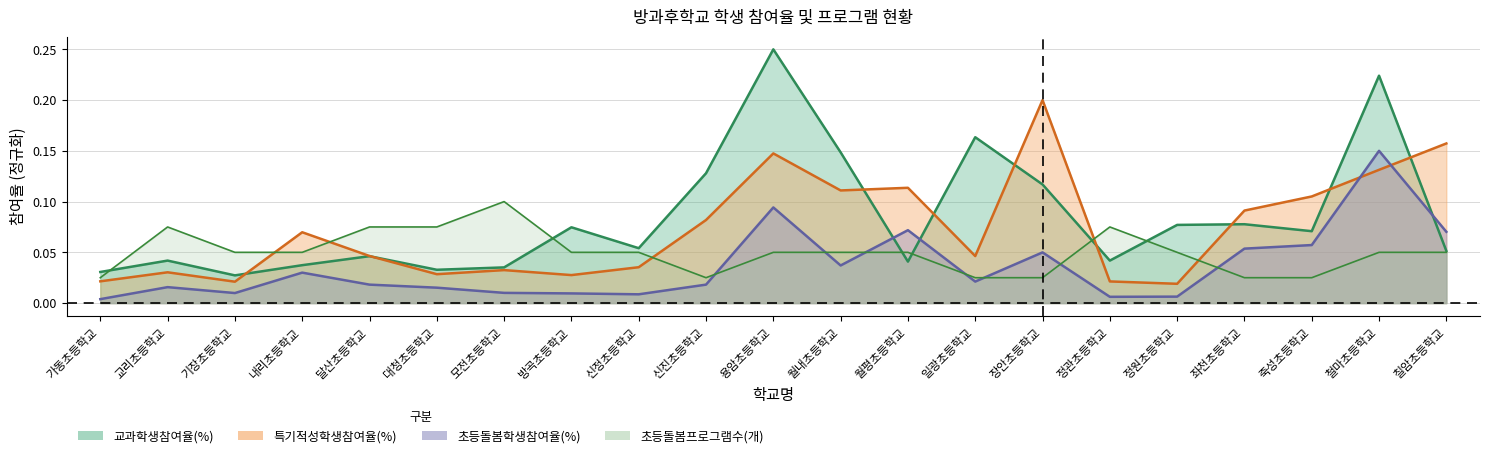

Reading right to left, list all the values displayed in this chart.

교과학생참여율(%): 칠암초등학교=0.1	철마초등학교=0.2	죽성초등학교=0.1	좌천초등학교=0.1	정원초등학교=0.1	정관초등학교=0.0	장안초등학교=0.1	일광초등학교=0.2	월평초등학교=0.0	월내초등학교=0.1	용암초등학교=0.2	신진초등학교=0.1	신정초등학교=0.1	방곡초등학교=0.1	모전초등학교=0.0	대청초등학교=0.0	달산초등학교=0.0	내리초등학교=0.0	기장초등학교=0.0	교리초등학교=0.0	가동초등학교=0.0
특기적성학생참여율(%): 칠암초등학교=0.2	철마초등학교=0.1	죽성초등학교=0.1	좌천초등학교=0.1	정원초등학교=0.0	정관초등학교=0.0	장안초등학교=0.2	일광초등학교=0.0	월평초등학교=0.1	월내초등학교=0.1	용암초등학교=0.1	신진초등학교=0.1	신정초등학교=0.0	방곡초등학교=0.0	모전초등학교=0.0	대청초등학교=0.0	달산초등학교=0.0	내리초등학교=0.1	기장초등학교=0.0	교리초등학교=0.0	가동초등학교=0.0
초등돌봄학생참여율(%): 칠암초등학교=0.1	철마초등학교=0.1	죽성초등학교=0.1	좌천초등학교=0.1	정원초등학교=0.0	정관초등학교=0.0	장안초등학교=0.0	일광초등학교=0.0	월평초등학교=0.1	월내초등학교=0.0	용암초등학교=0.1	신진초등학교=0.0	신정초등학교=0.0	방곡초등학교=0.0	모전초등학교=0.0	대청초등학교=0.0	달산초등학교=0.0	내리초등학교=0.0	기장초등학교=0.0	교리초등학교=0.0	가동초등학교=0.0
초등돌봄프로그램수(개): 칠암초등학교=0.1	철마초등학교=0.1	죽성초등학교=0.0	좌천초등학교=0.0	정원초등학교=0.1	정관초등학교=0.1	장안초등학교=0.0	일광초등학교=0.0	월평초등학교=0.1	월내초등학교=0.1	용암초등학교=0.1	신진초등학교=0.0	신정초등학교=0.1	방곡초등학교=0.1	모전초등학교=0.1	대청초등학교=0.1	달산초등학교=0.1	내리초등학교=0.1	기장초등학교=0.1	교리초등학교=0.1	가동초등학교=0.0